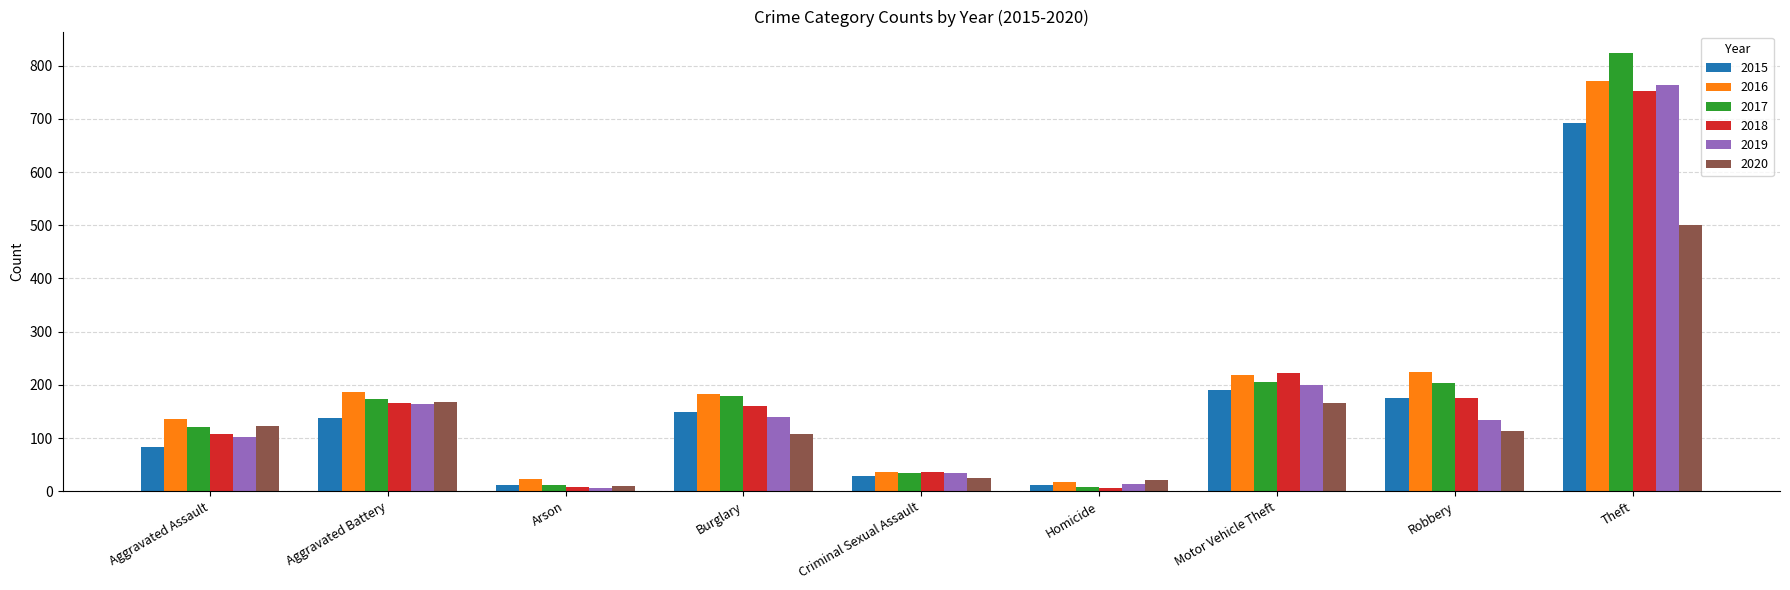

True or false: 2018 has a value of 166 at Aggravated Battery.

True